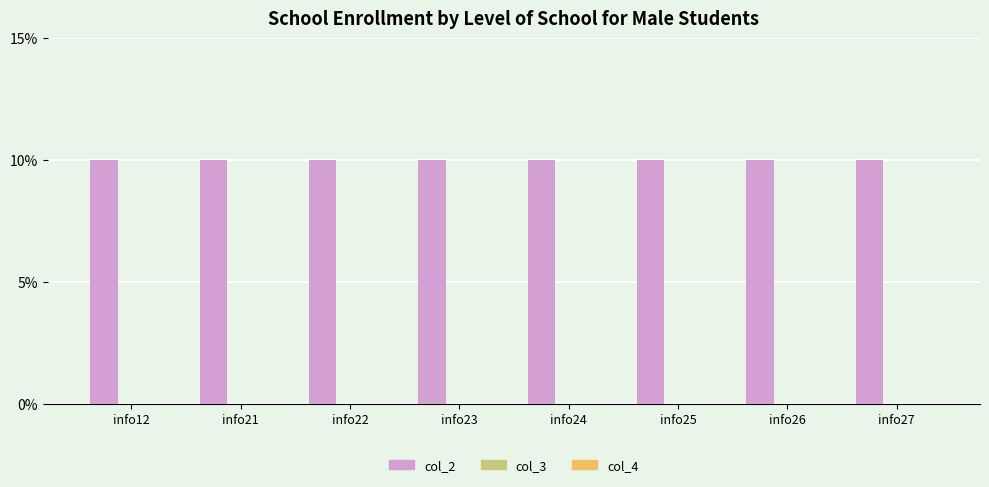

Reading left to right, list all the values displayed in this chart.

col_2: info12=10	info21=10	info22=10	info23=10	info24=10	info25=10	info26=10	info27=10
col_3: info12=0	info21=0	info22=0	info23=0	info24=0	info25=0	info26=0	info27=0
col_4: info12=0	info21=0	info22=0	info23=0	info24=0	info25=0	info26=0	info27=0